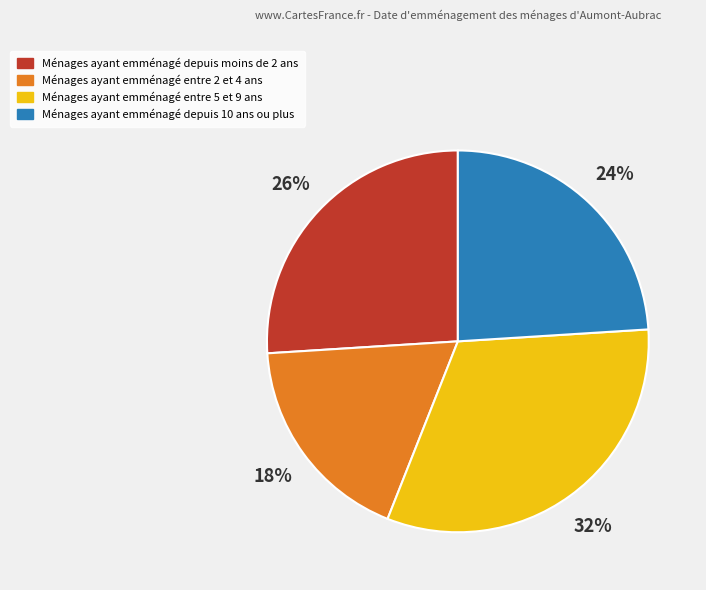

Is there a majority slice in this chart?

No